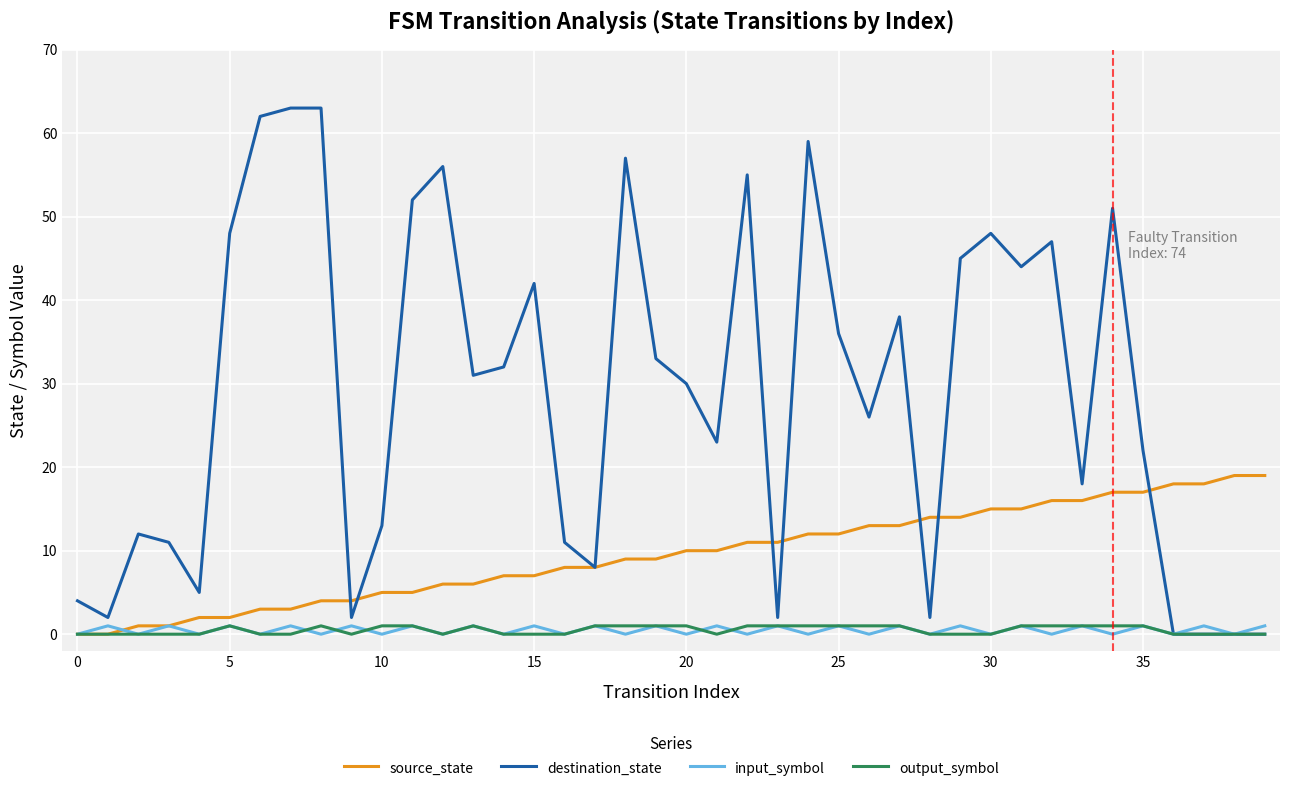

Which series has the widest spread of values?

destination_state